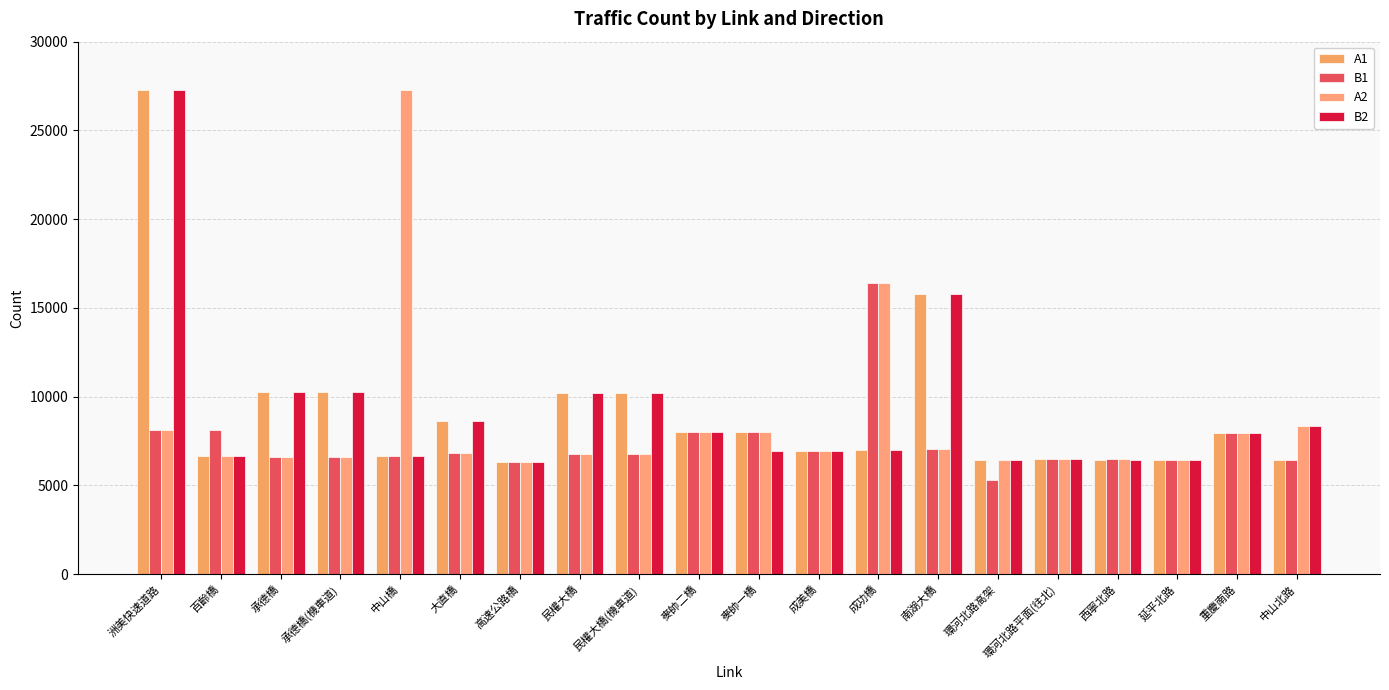

How many values in the A2 series are below 6813?

10